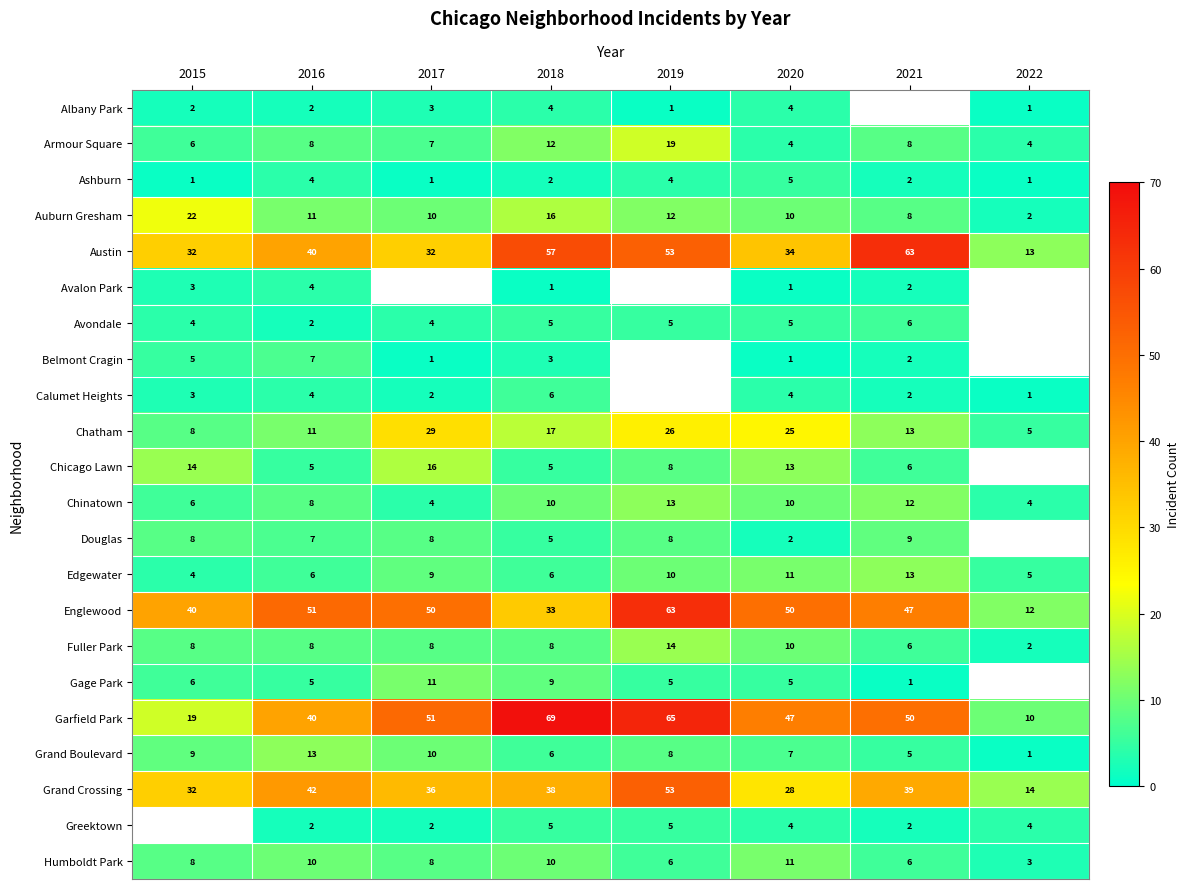

At which label does Grand Boulevard first exceed 8?

2015